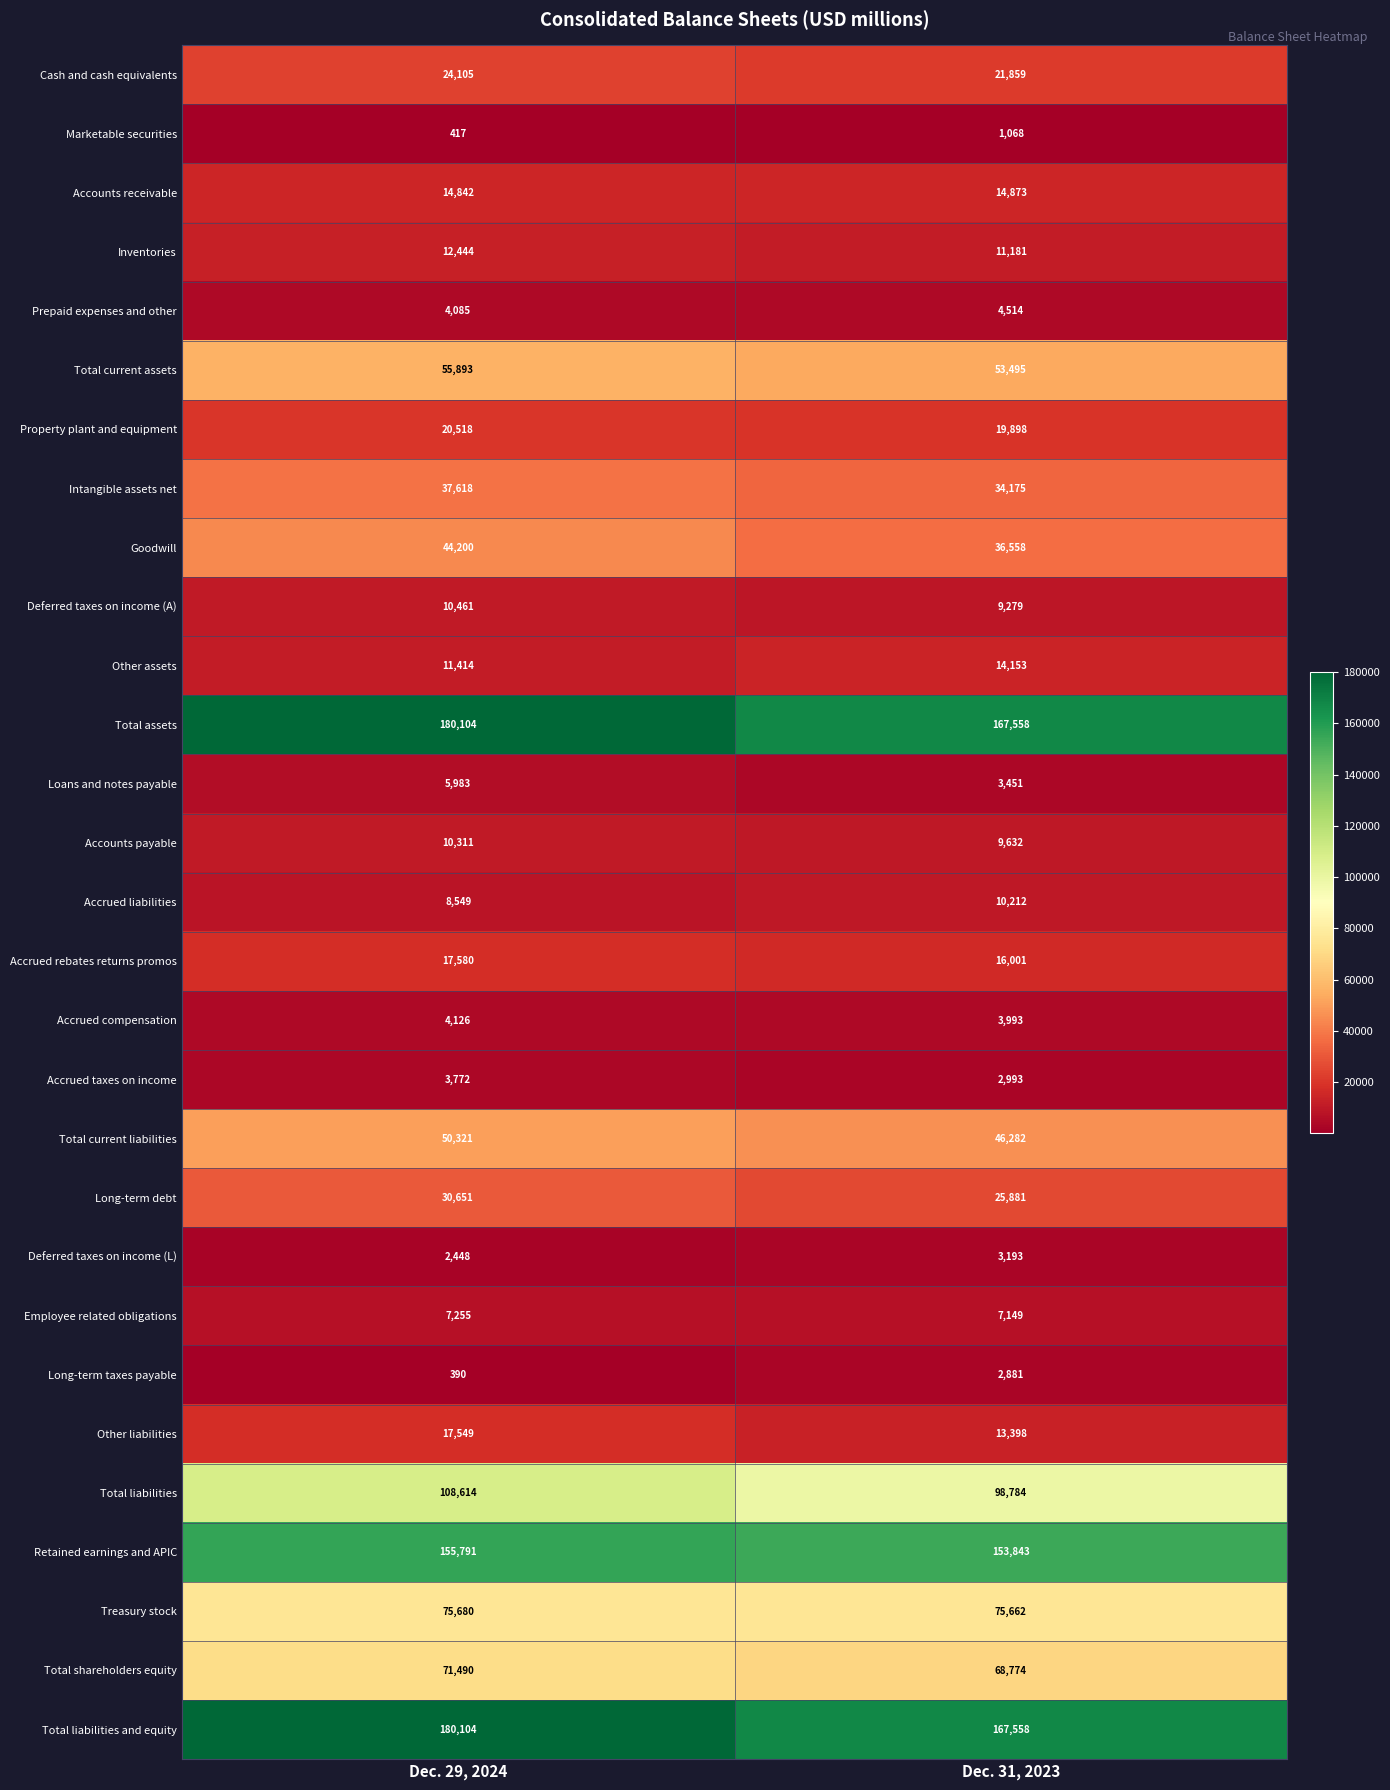

What is the total value across all series at Dec. 31, 2023?

1098298